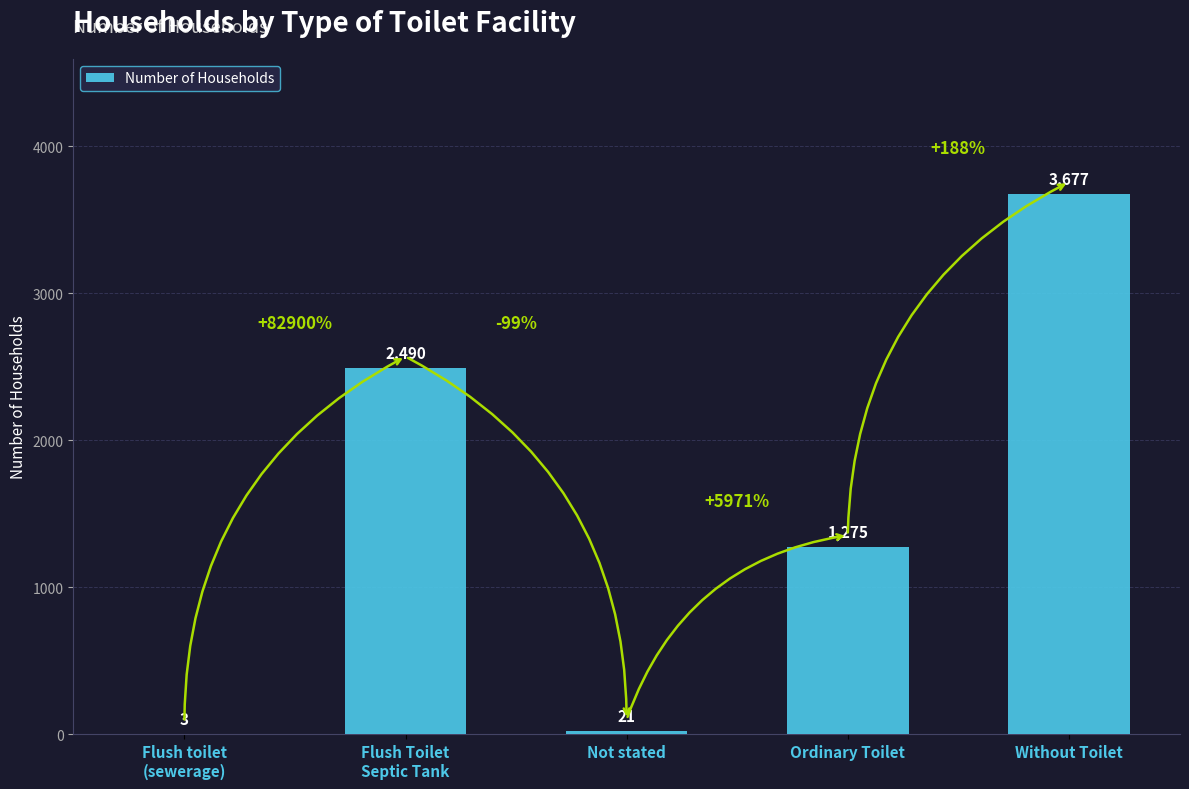

Between Ordinary Toilet and Without Toilet, which is larger?

Without Toilet